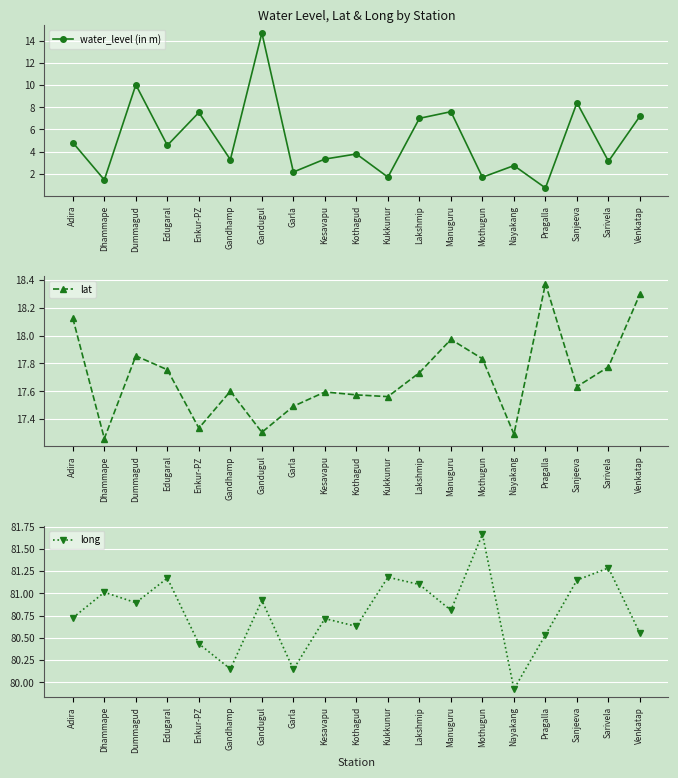

At which label does long first exceed 80?

Adira